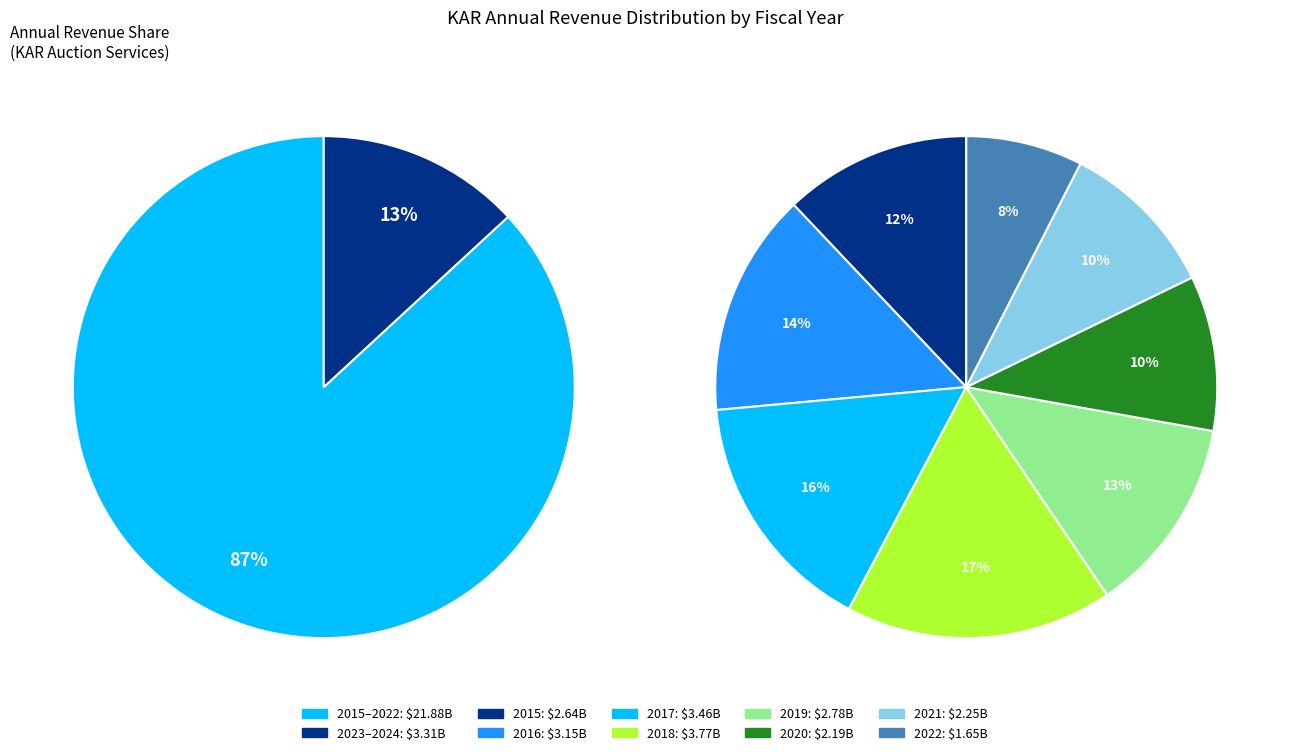

True or false: 2021 accounts for 16% of the total.

False